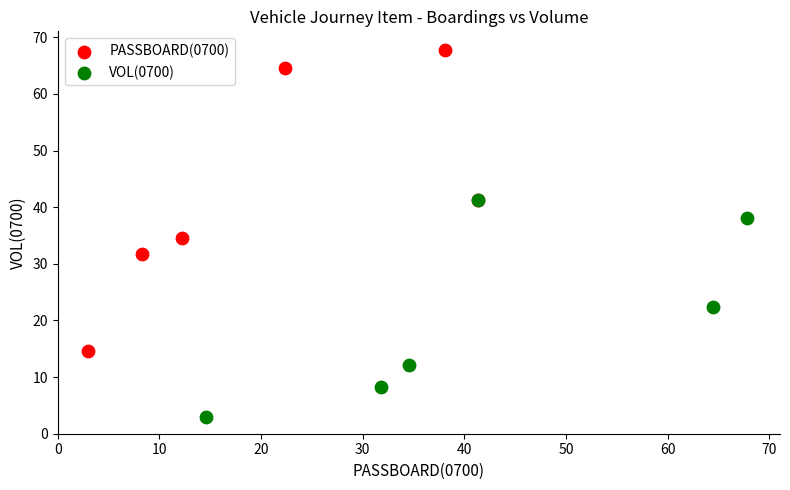

Which series reaches the maximum Y coordinate?

PASSBOARD(0700)